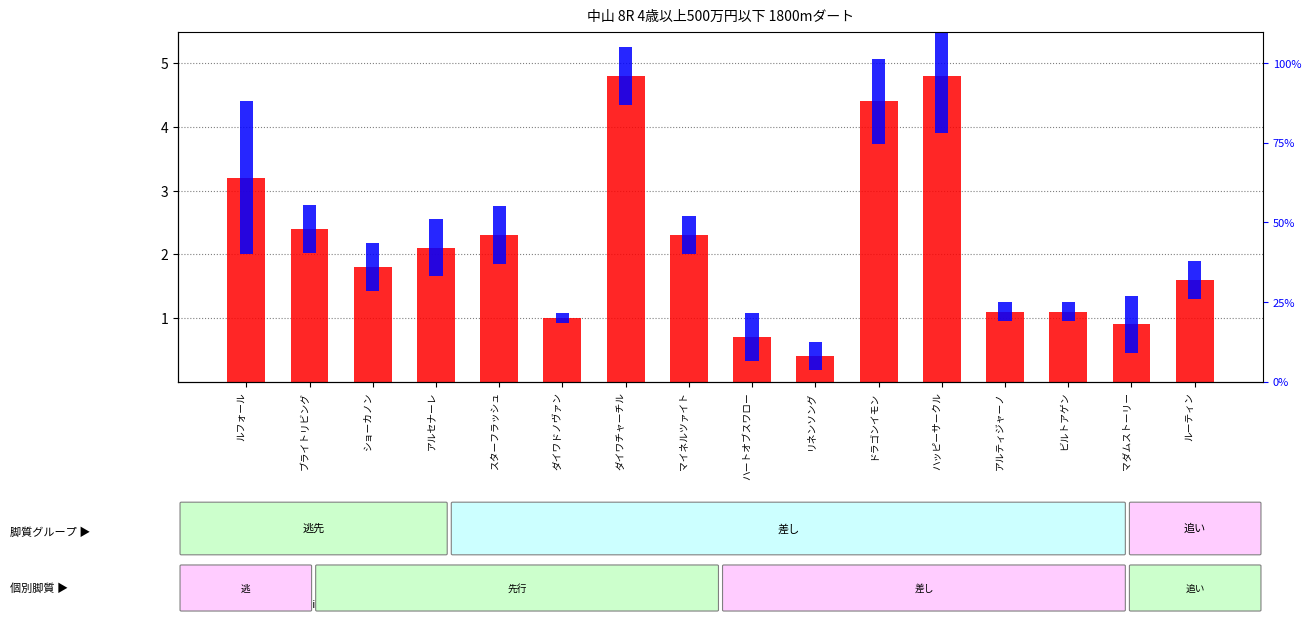

Between マダムストーリー and ルフォール, which is larger?

ルフォール